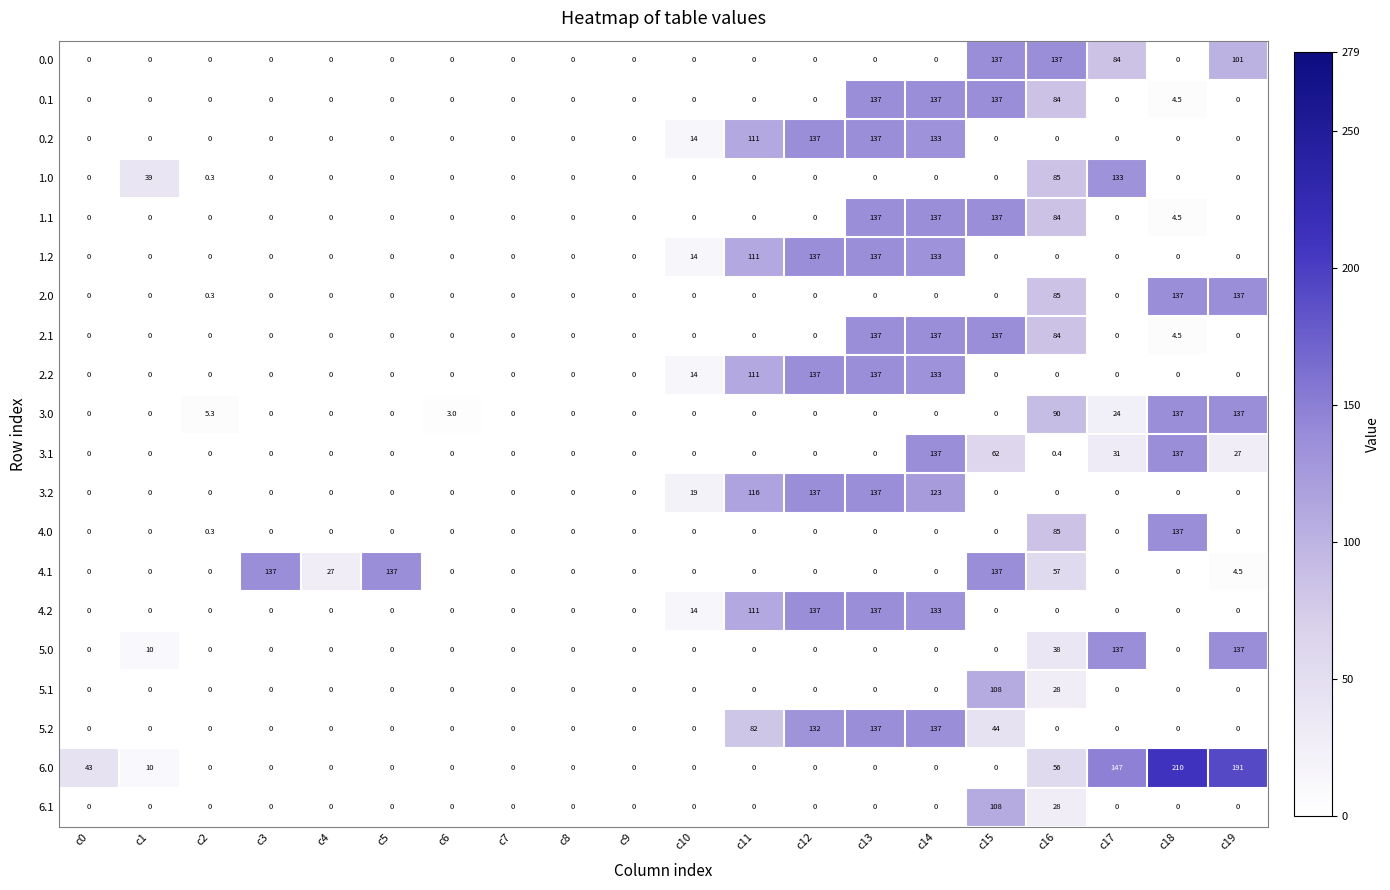

Where is 2.2 nearest to the value 68?

c11